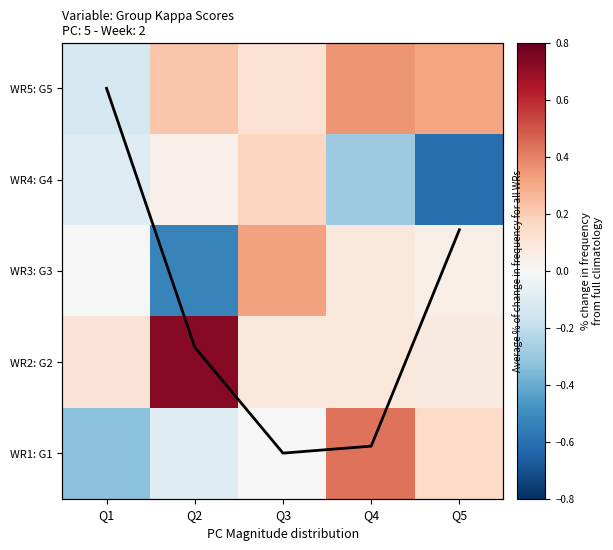

What is the sum of all WR3: G3 values?

-0.1